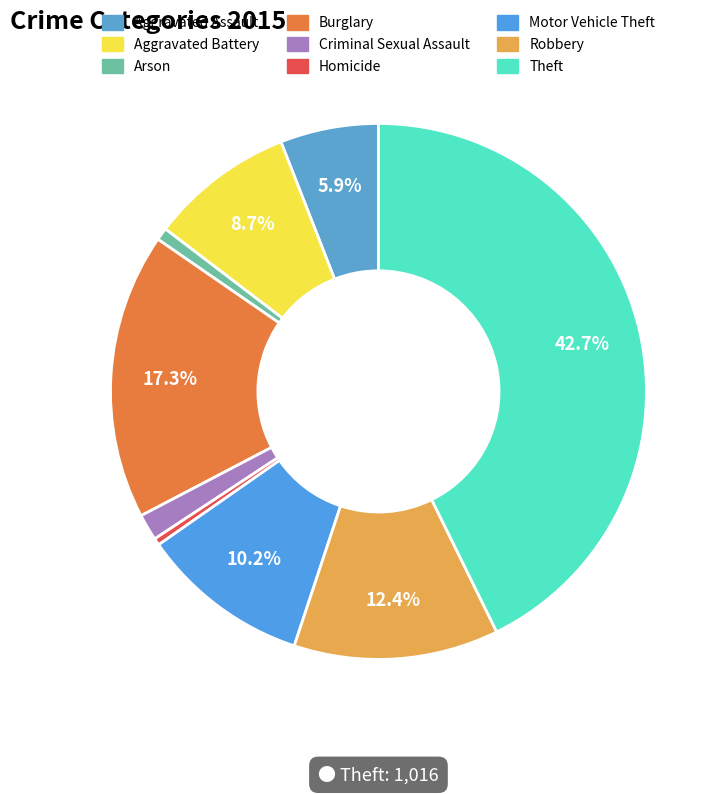

To the nearest percent, what is the combined percentage of Burglary and Aggravated Assault?

23%